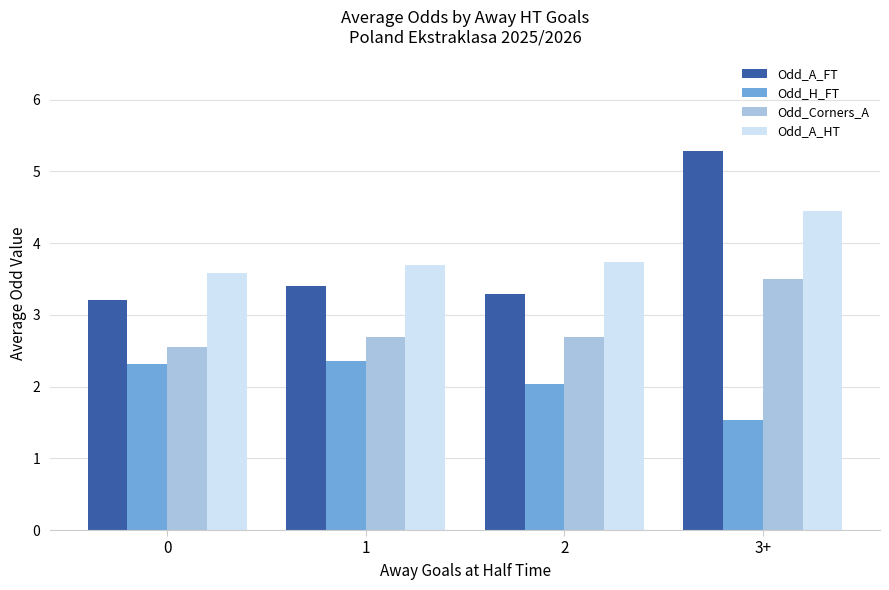

The value of Odd_A_FT at 3+ is 3.7. True or false?

False